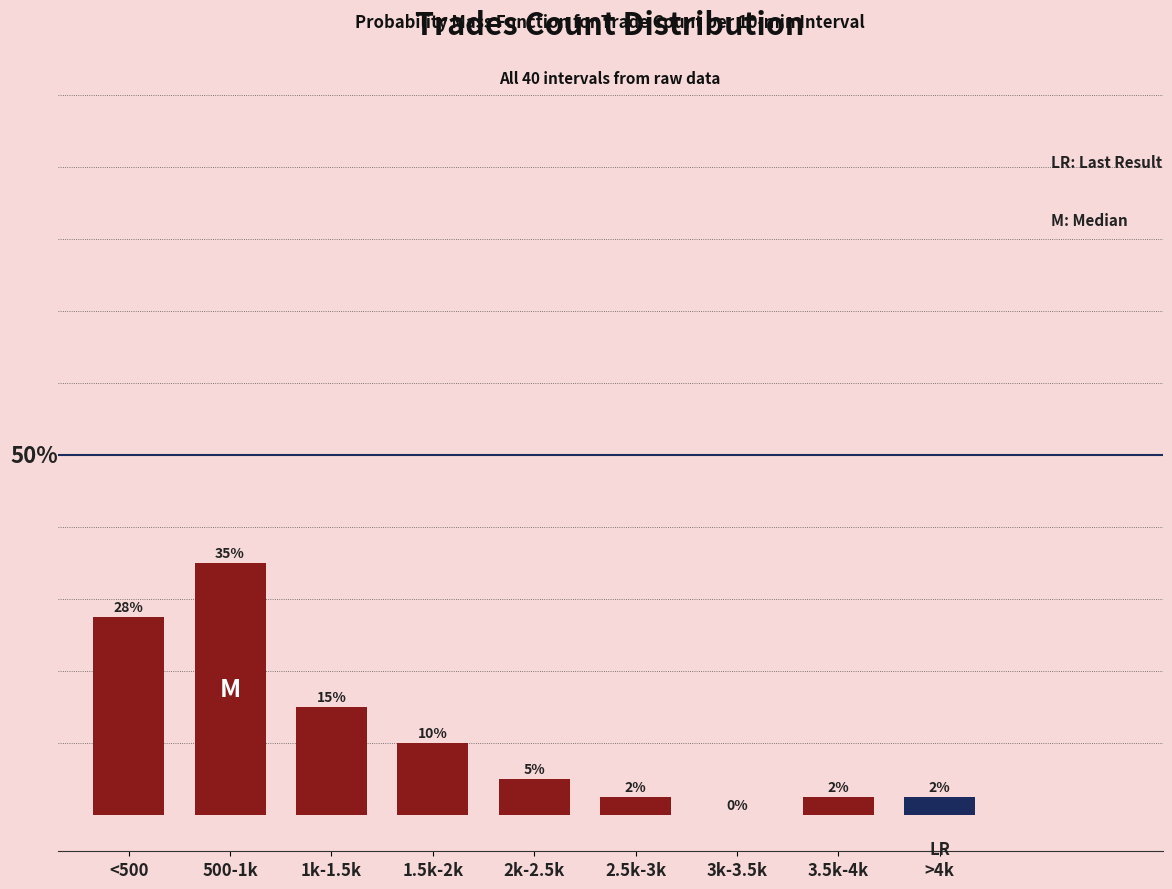

Between >4k and 3k-3.5k, which is larger?

>4k